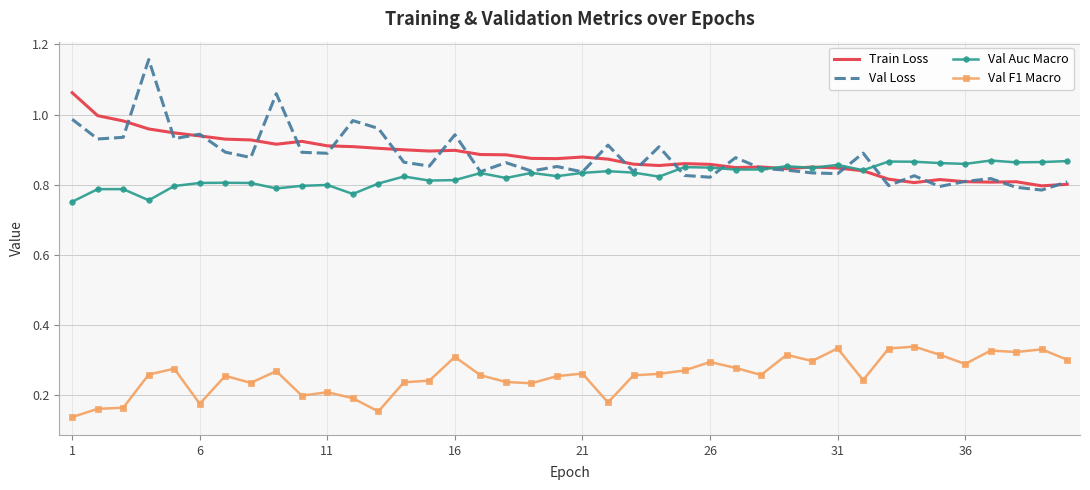

Which series has the widest spread of values?

Val Loss